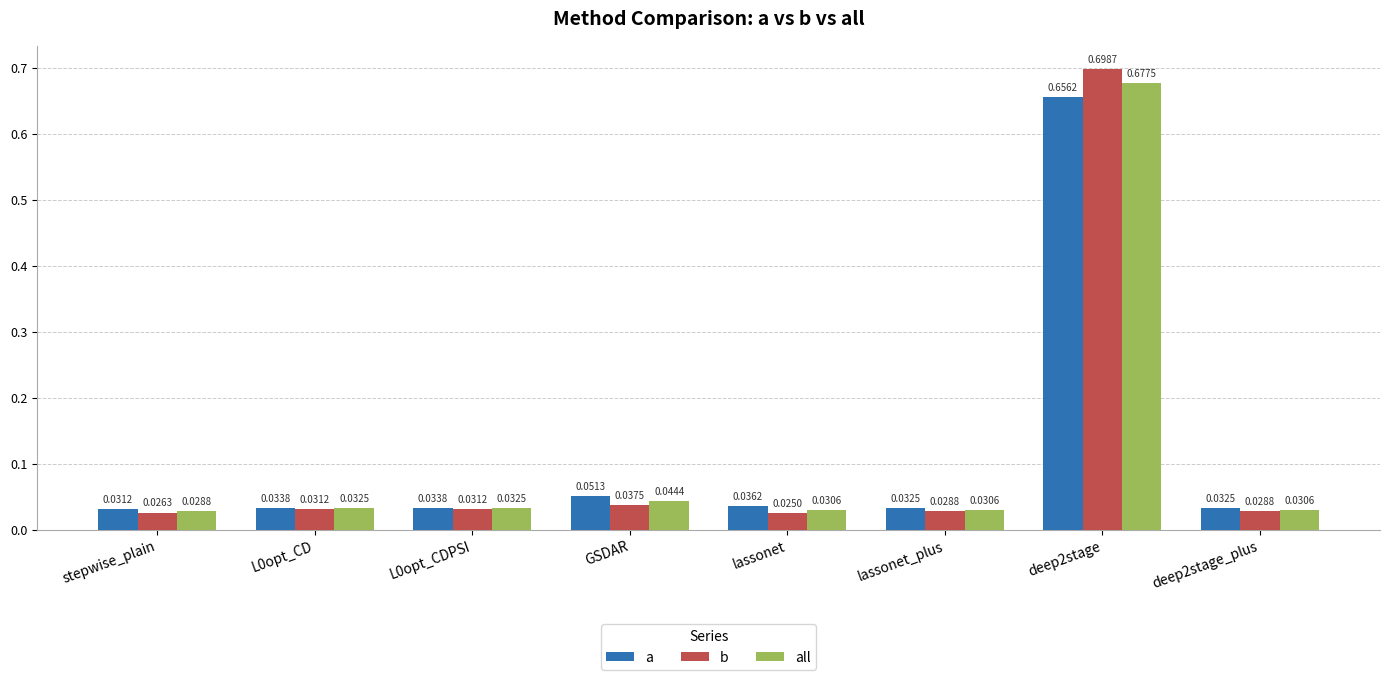

Which series has the widest spread of values?

b